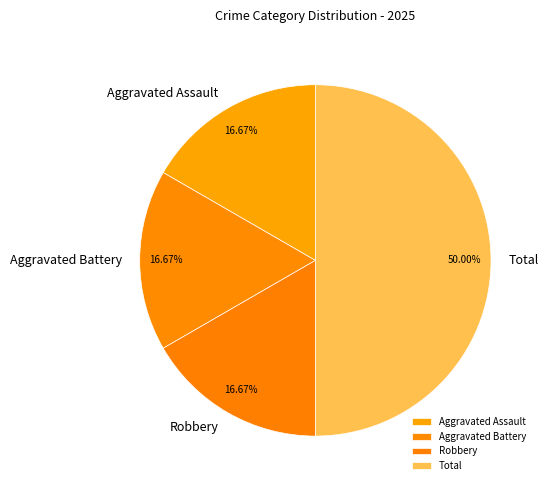

Which category has the biggest portion of the pie?

Total